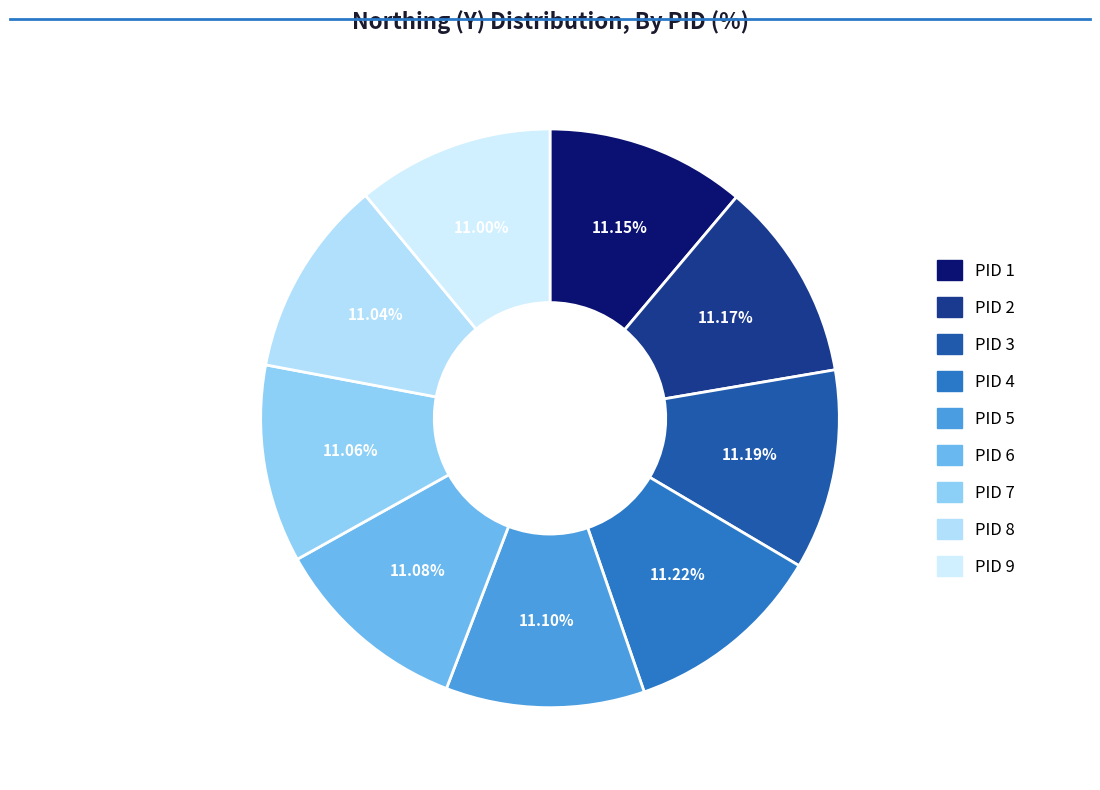

Which category has the smallest portion of the pie?

9